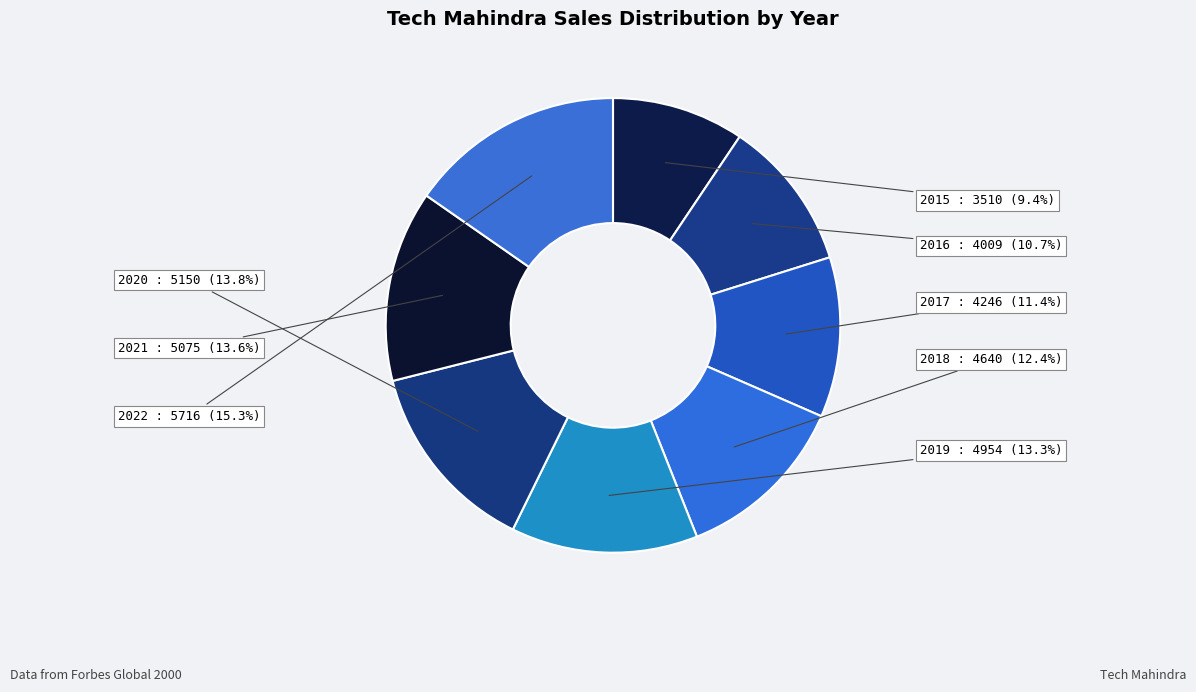

Between 2019 and 2020, which is larger?

2020